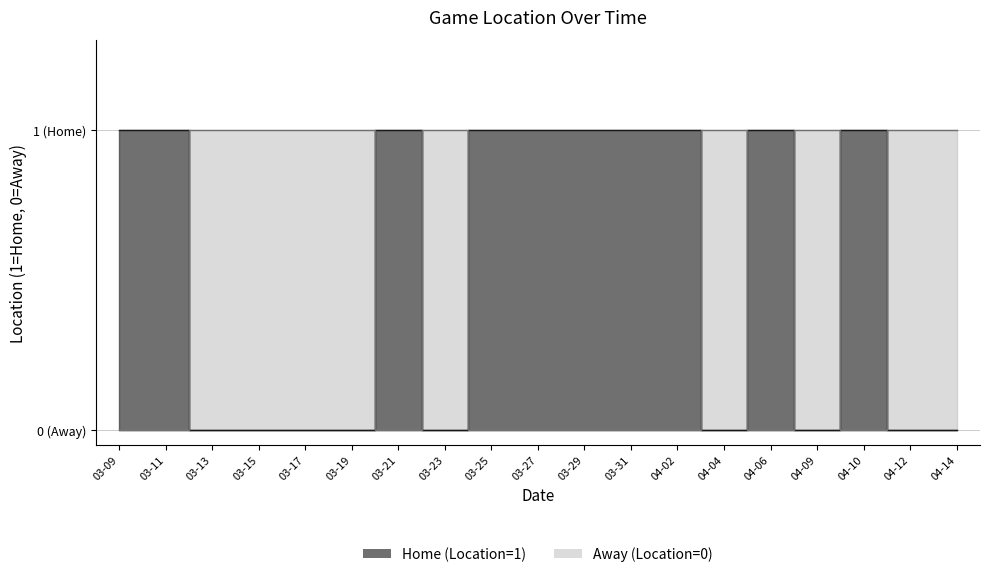

What are all the series names shown in the legend?

Home (Location=1), Away (Location=0)